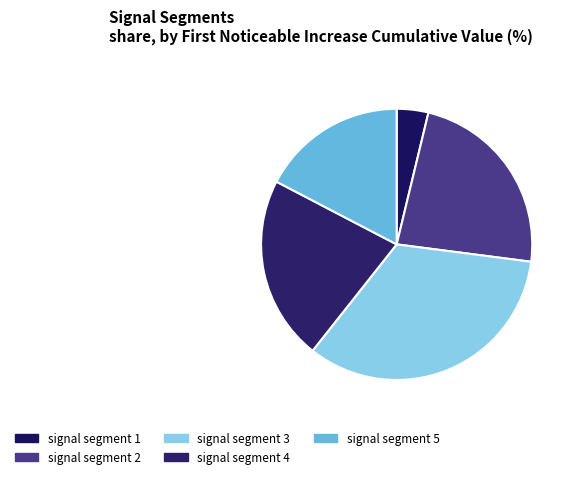

Rank the categories by value from lowest to highest.

signal segment 1, signal segment 5, signal segment 4, signal segment 2, signal segment 3